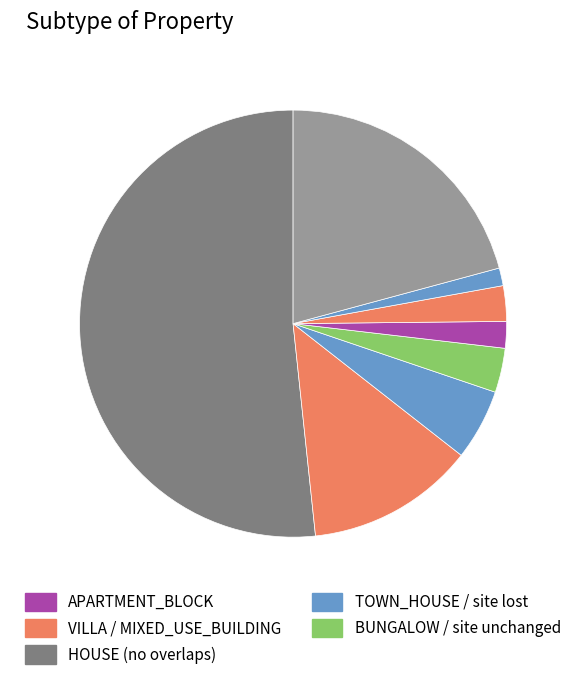

How many slices are in this pie chart?

8